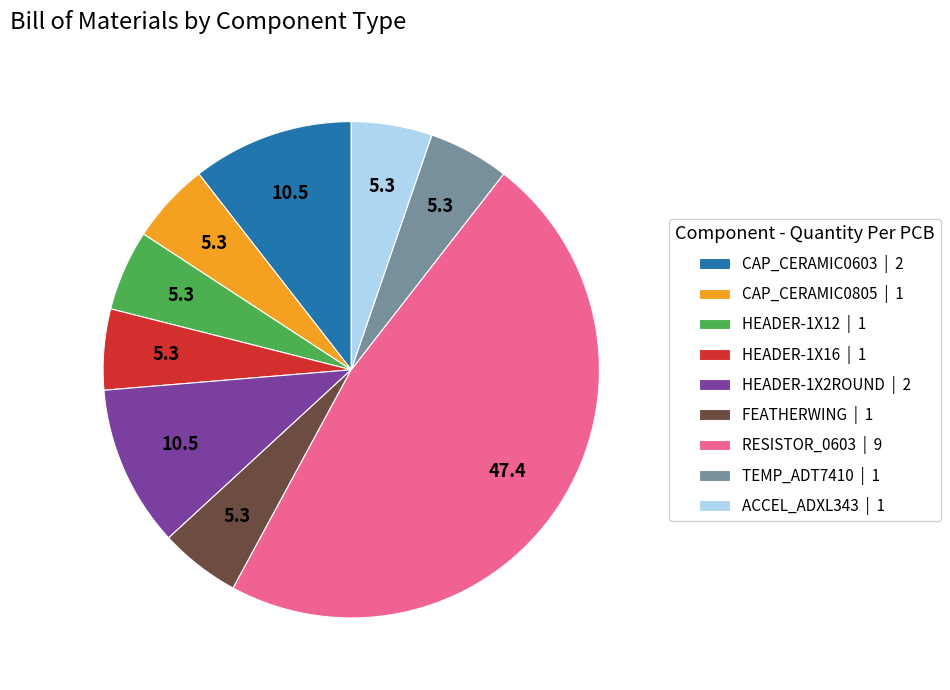

Approximately how many times larger is the value at TEMP_ADT7410 | 1 compared to CAP_CERAMIC0805 | 1?

1.0